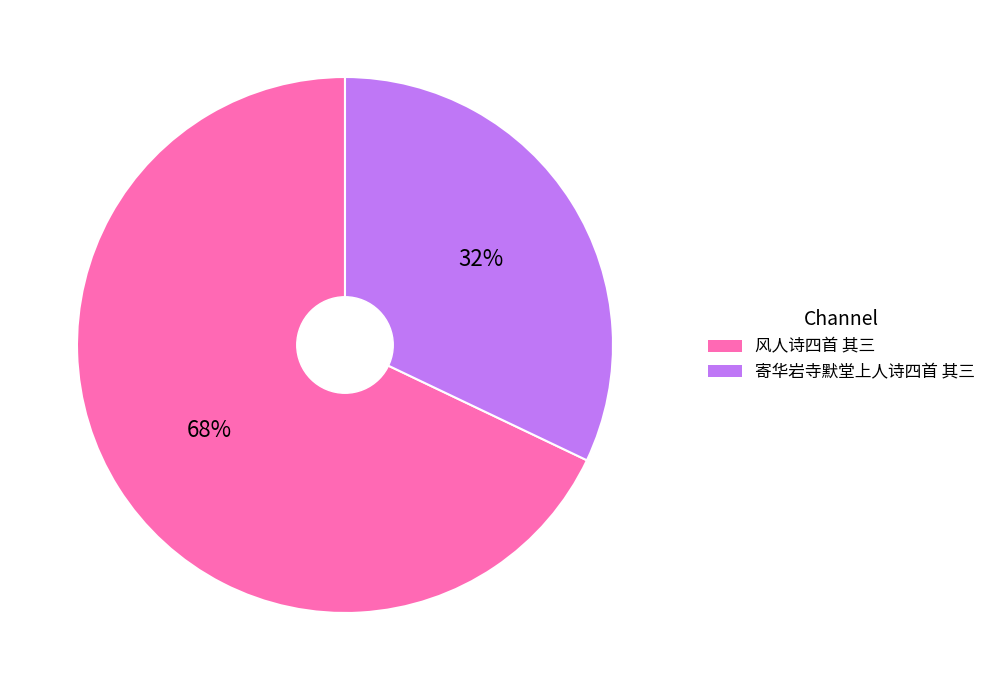

How many segments does this pie chart have?

2